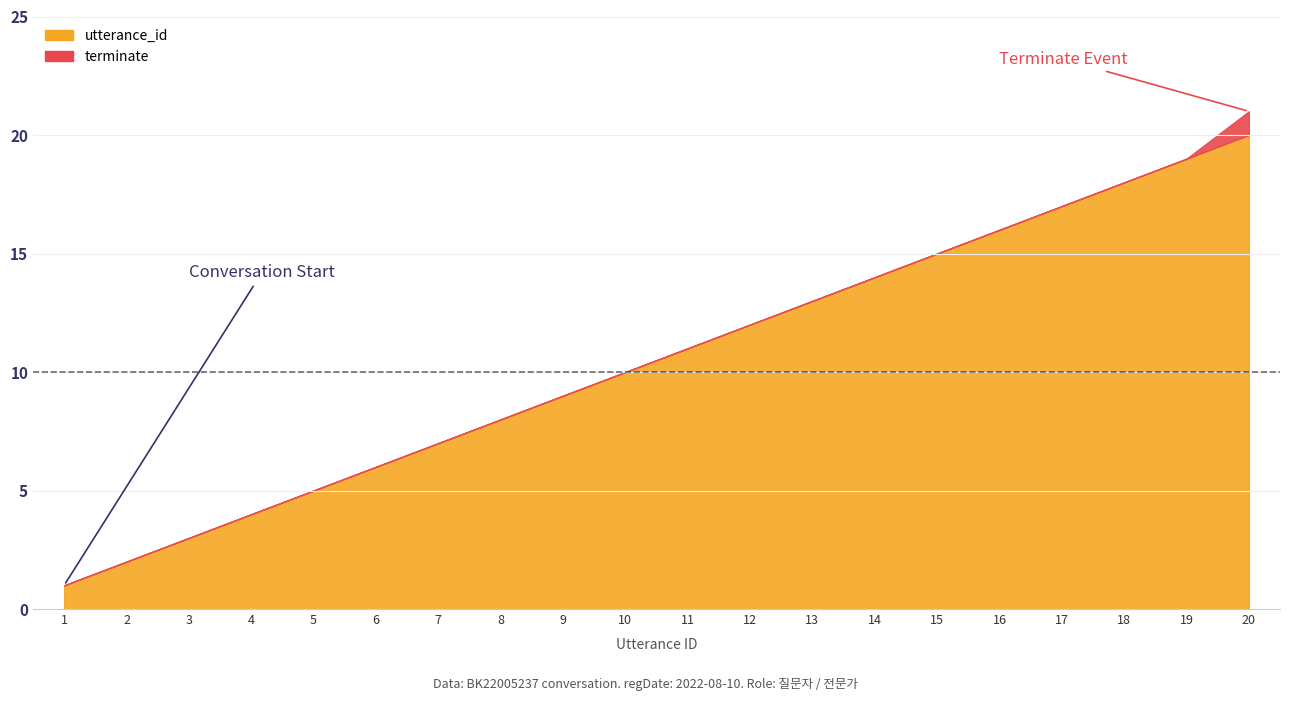

Between 8 and 9, which is larger?

9